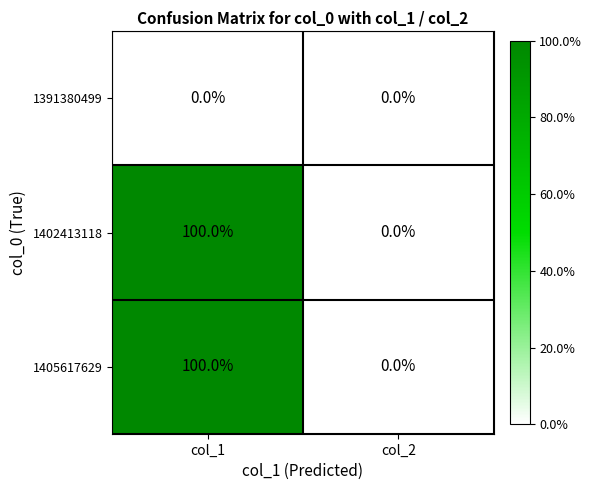

How many data points does each series have?

2